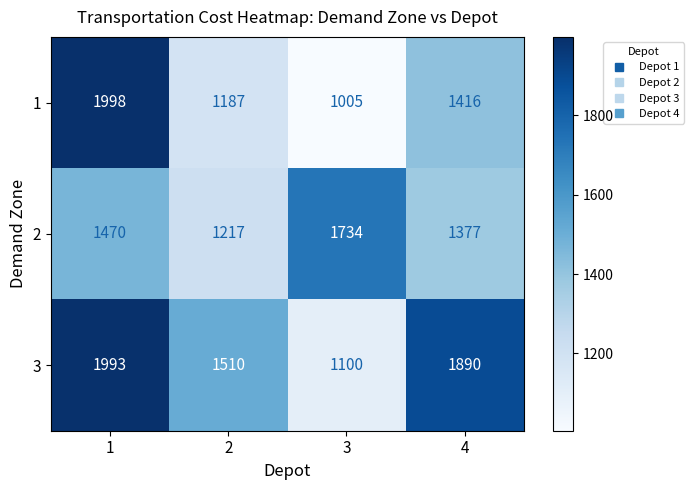

Reading left to right, what are all the values shown in this chart?

1: 1=1998	2=1187	3=1005	4=1416
2: 1=1470	2=1217	3=1734	4=1377
3: 1=1993	2=1510	3=1100	4=1890